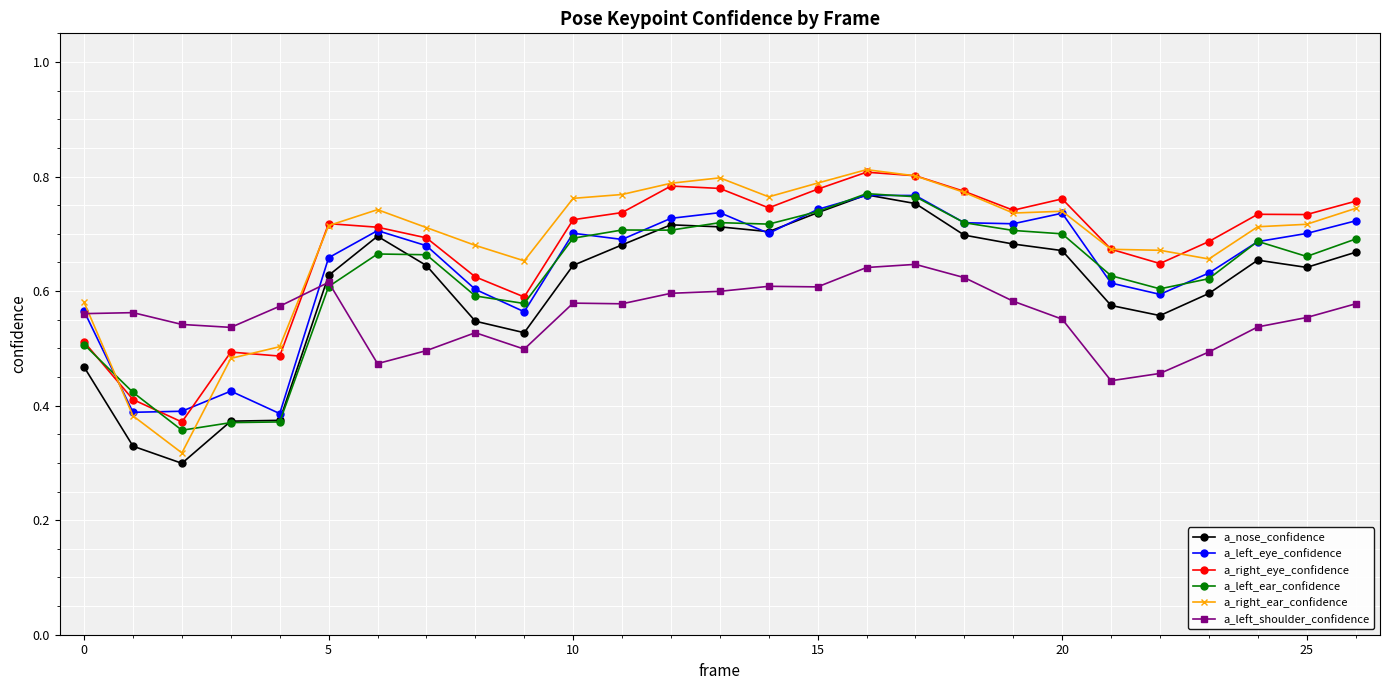

How many a_left_shoulder_confidence values are between 0 and 1?

27